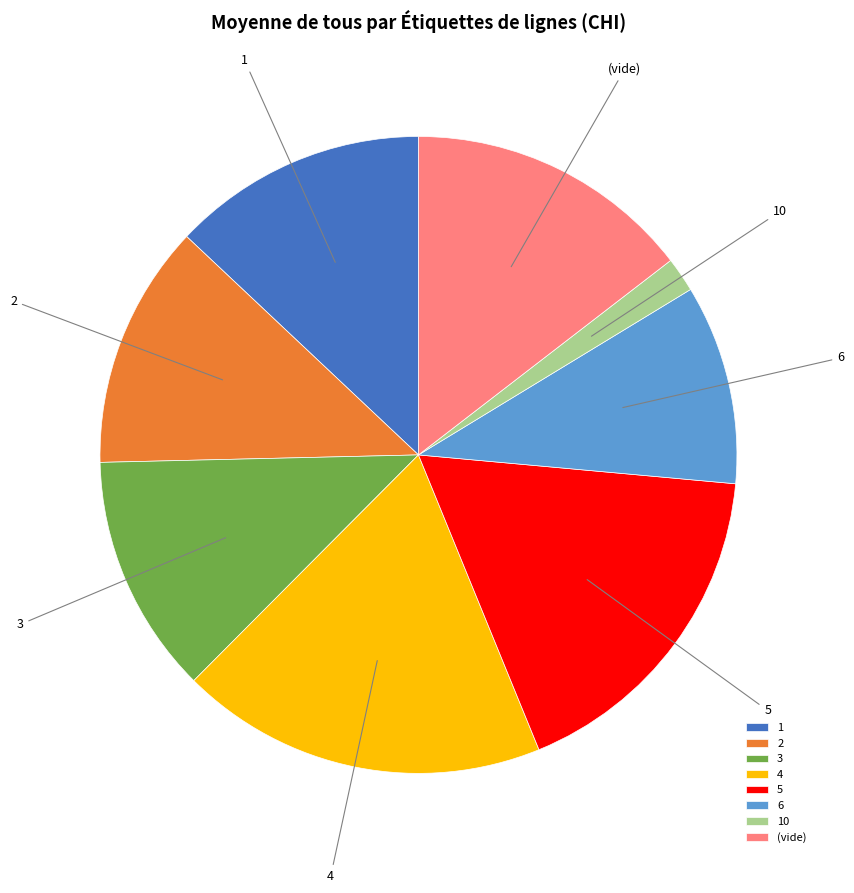

Is it true that 3 is 24% of the pie?

False